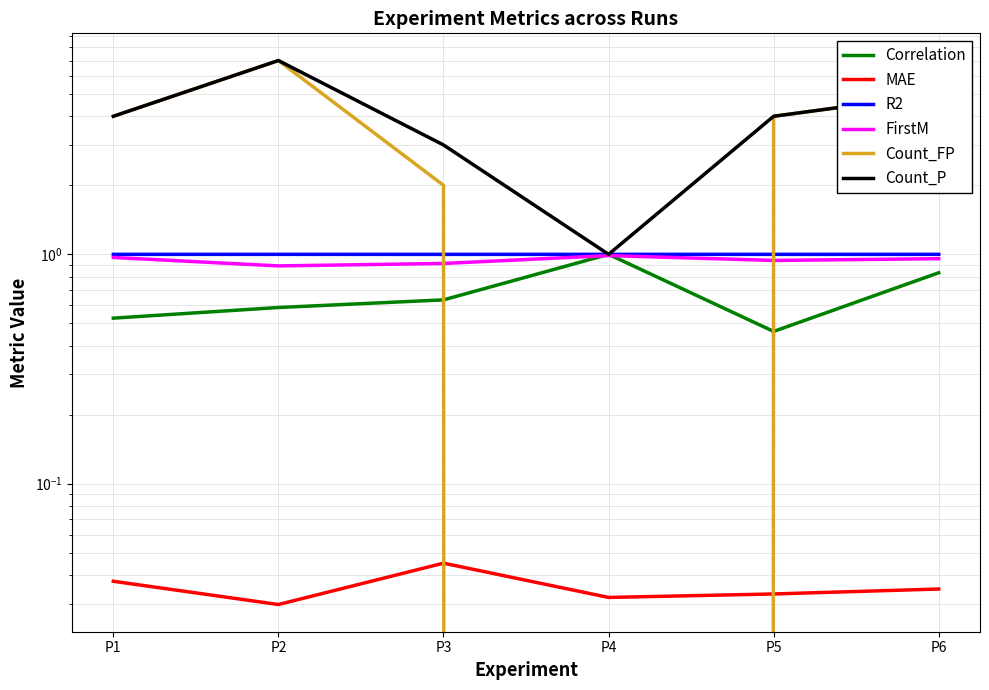

Reading left to right, transcribe all the data shown in this chart.

Correlation: 0.5	0.6	0.6	1.0	0.5	0.8
MAE: 0.0	0.0	0.0	0.0	0.0	0.0
R2: 1.0	1.0	1.0	1.0	1.0	1.0
FirstM: 1.0	0.9	0.9	1.0	0.9	1.0
Count_FP: 4.0	7.0	2.0	0.0	4.0	5.0
Count_P: 4.0	7.0	3.0	1.0	4.0	5.0